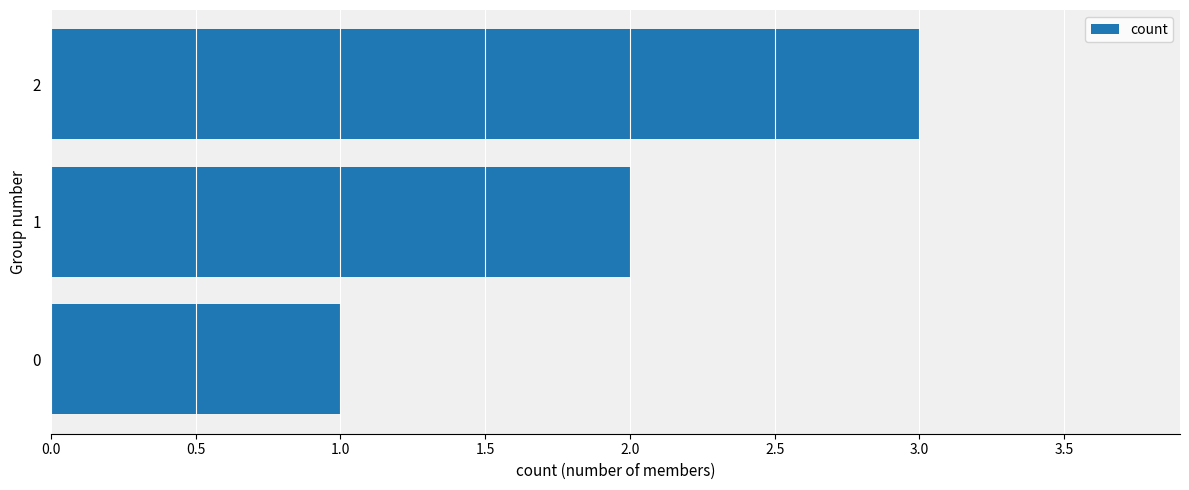

True or false: the data shows 0 at 0.

False